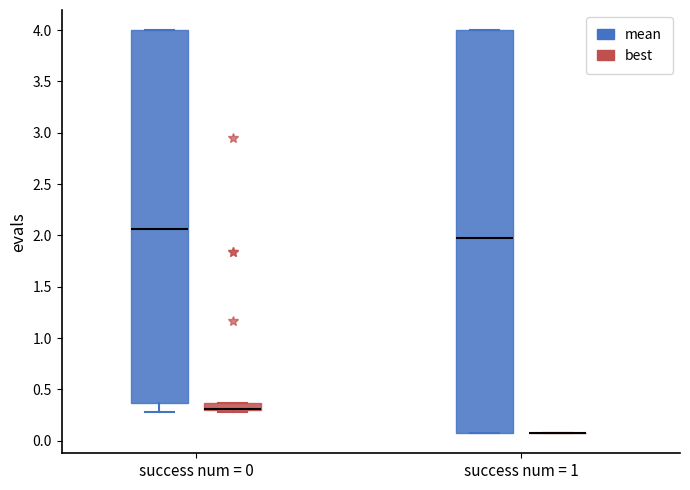

Comparing the boxes themselves (not the whiskers), which one is the tallest?

success num = 1 (mean)